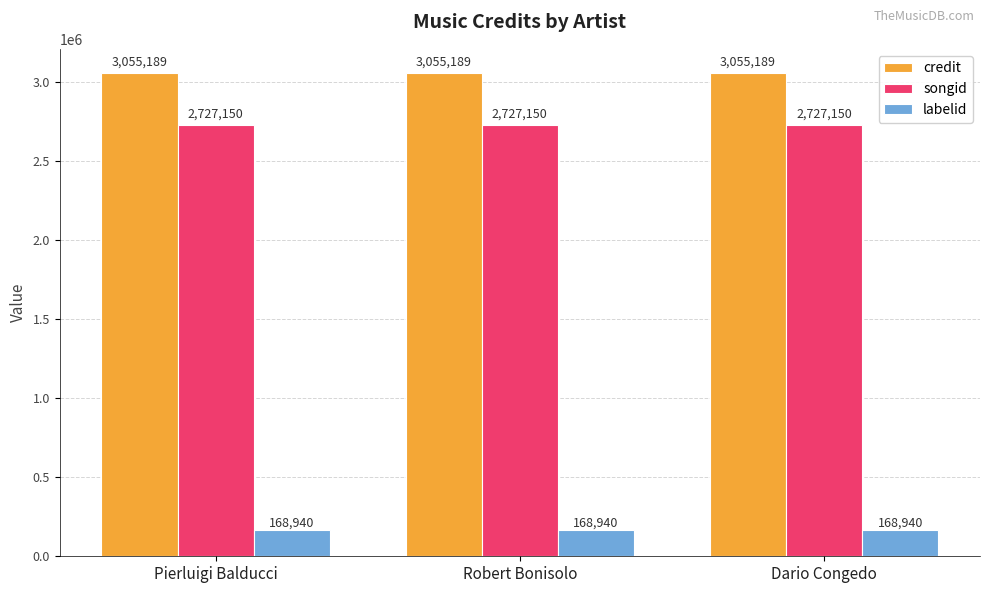

What is the sum of the labelid values at Dario Congedo and Robert Bonisolo?

337880